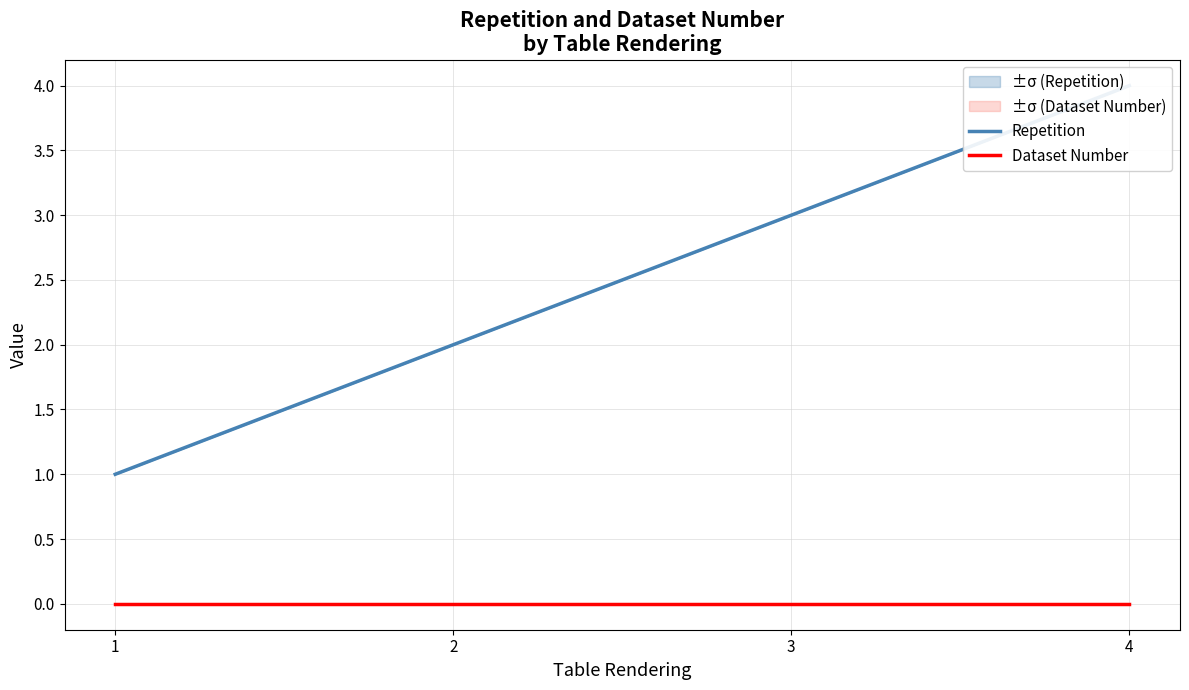

Reading left to right, what are all the values shown in this chart?

Repetition: 1	2	3	4
Dataset Number: 0	0	0	0